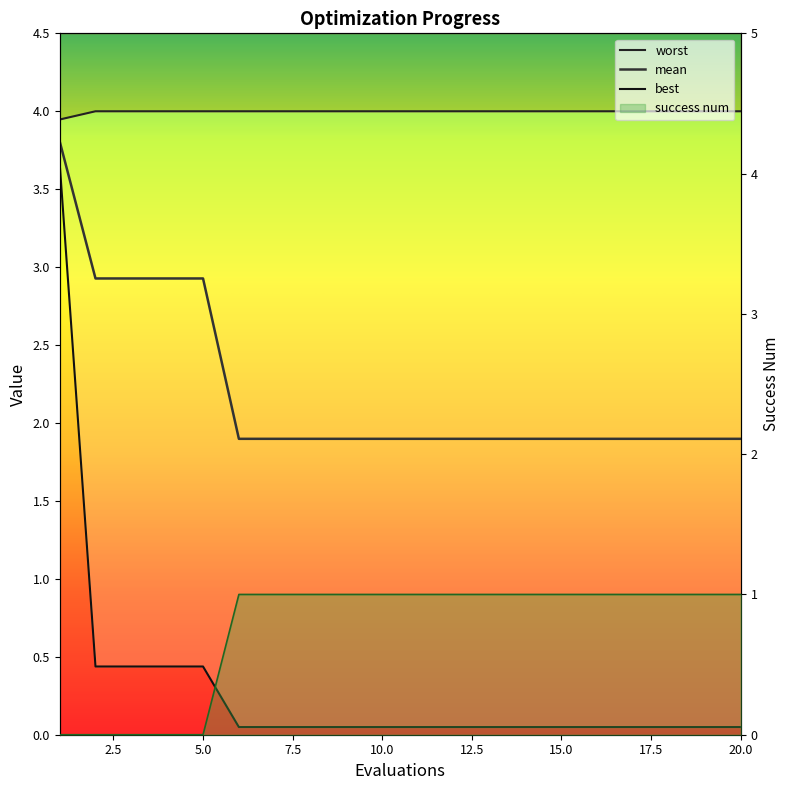

At which category is the sum across all series the highest?

1